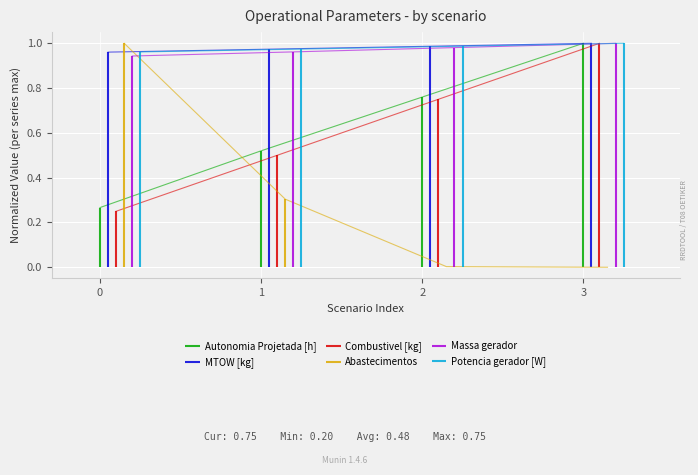

True or false: Massa gerador has a value of 0.9 at 0.

True